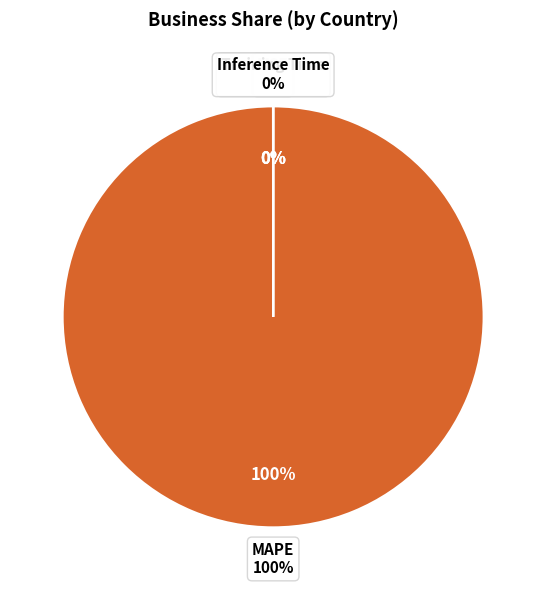

How many segments does this pie chart have?

4